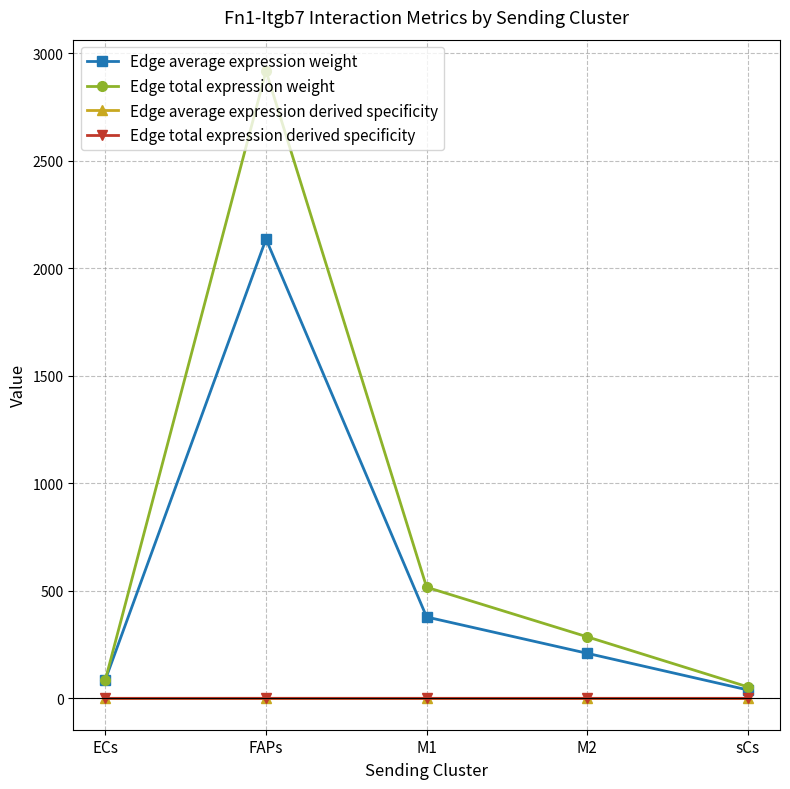

In Edge average expression weight, how many points are higher than both neighbors (excluding endpoints)?

1